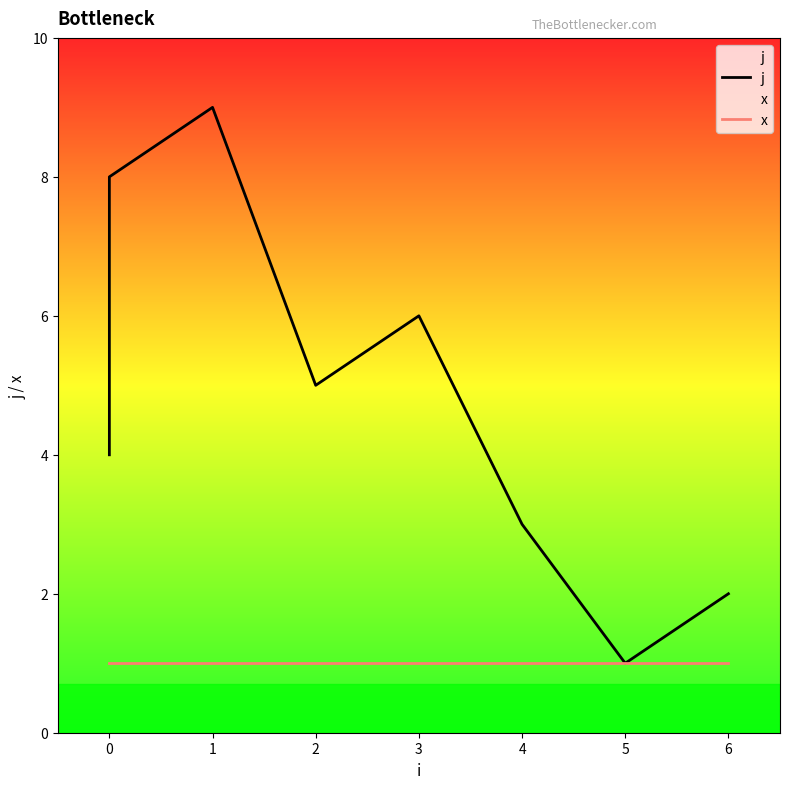

What is the maximum value for x?

1